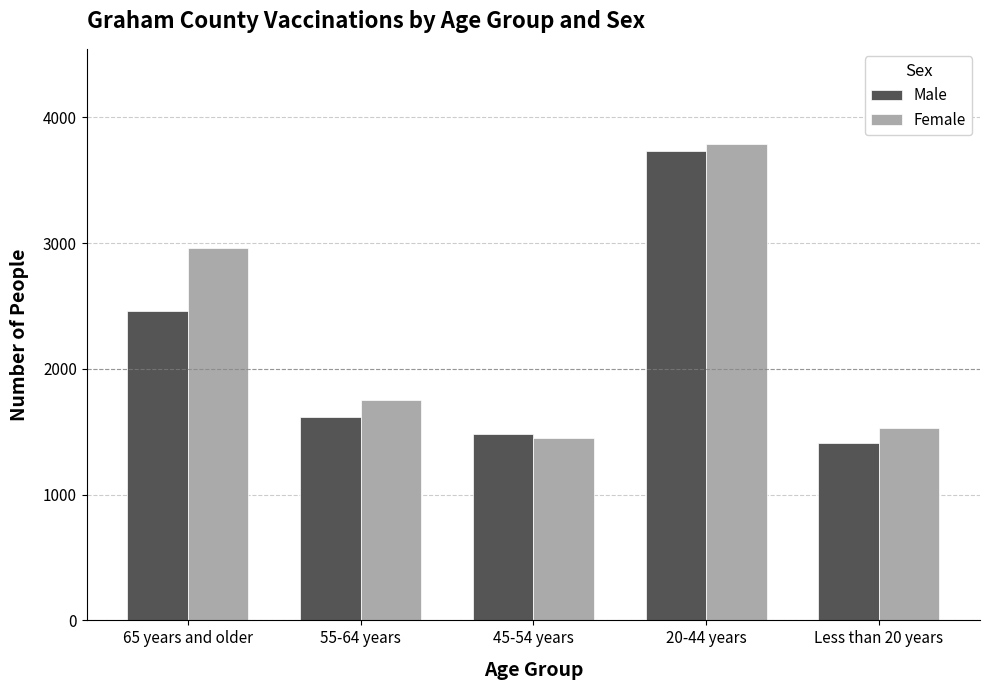

How many categories are shown in the chart?

5